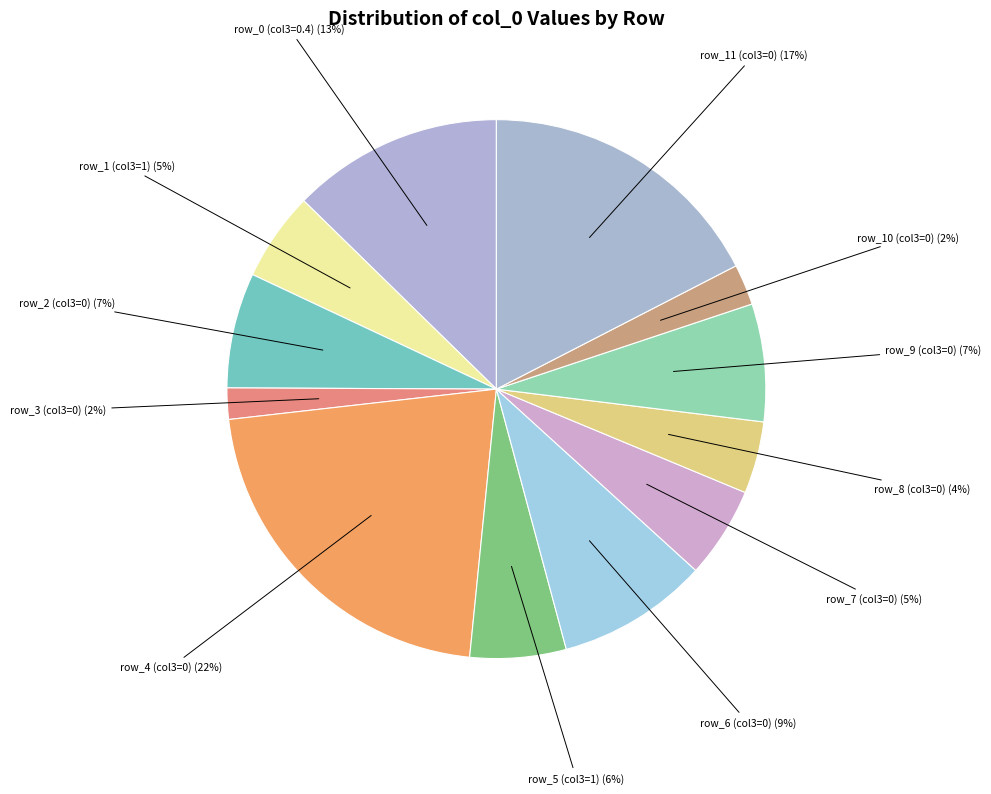

Rank the categories by value from highest to lowest.

row_4, row_11, row_0, row_6, row_9, row_2, row_5, row_7, row_1, row_8, row_10, row_3